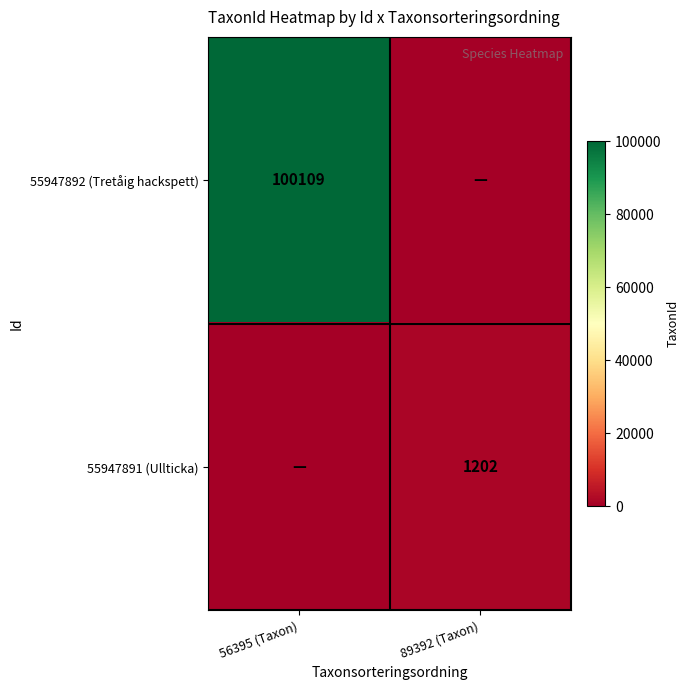

True or false: 55947891 (Ullticka) has a value of 1788 at 89392 (Taxon).

False